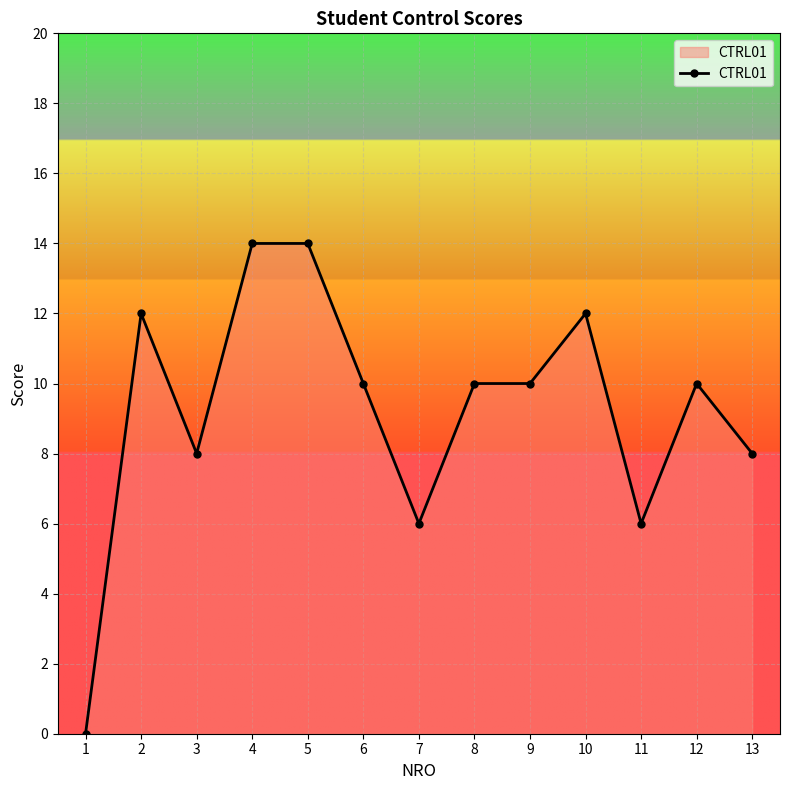

How many lines are shown in the chart?

1